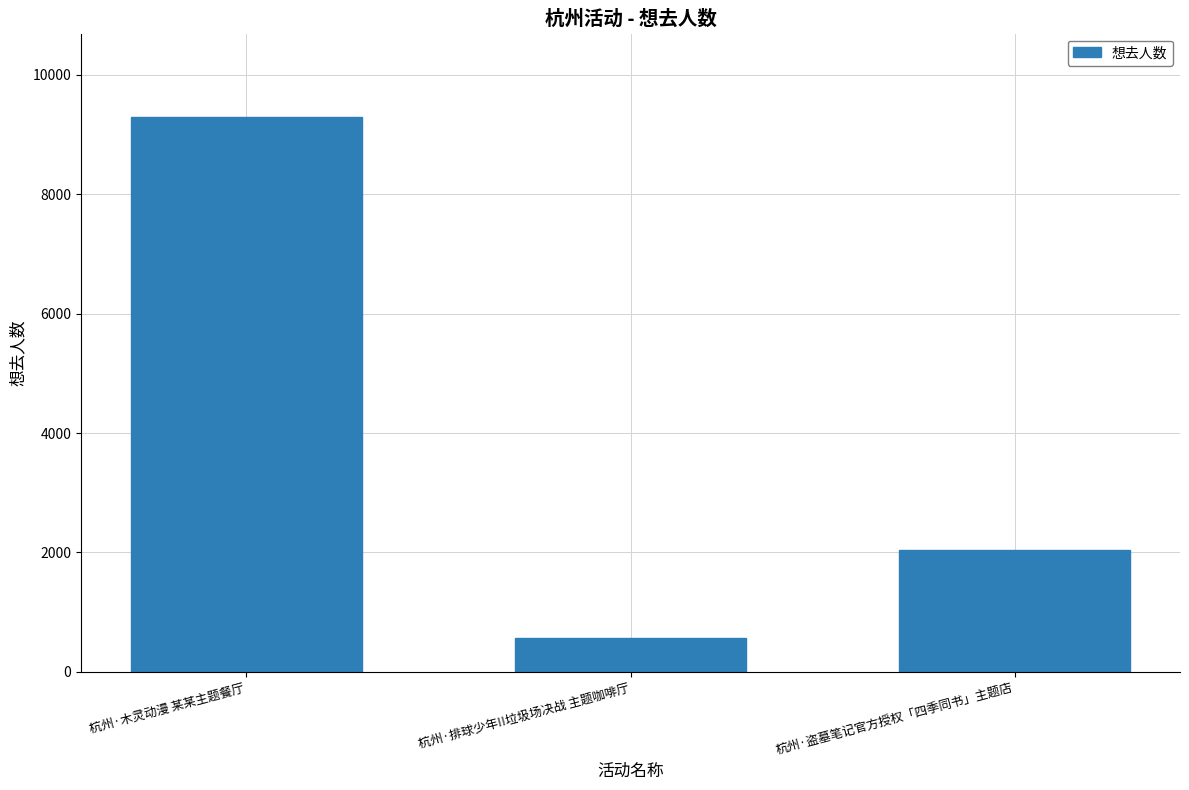

What is the greatest value displayed?

9298